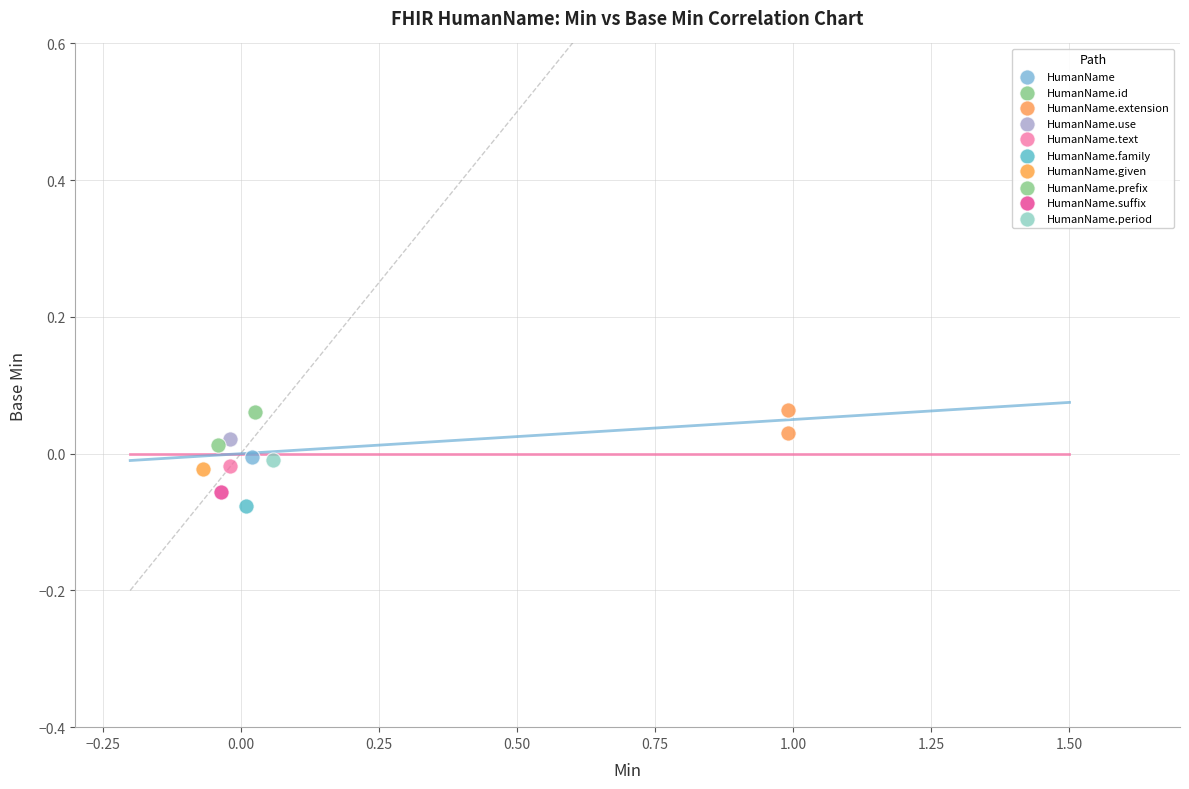

What are all the series names shown in the legend?

HumanName, HumanName.id, HumanName.extension, HumanName.use, HumanName.text, HumanName.family, HumanName.given, HumanName.prefix, HumanName.suffix, HumanName.period